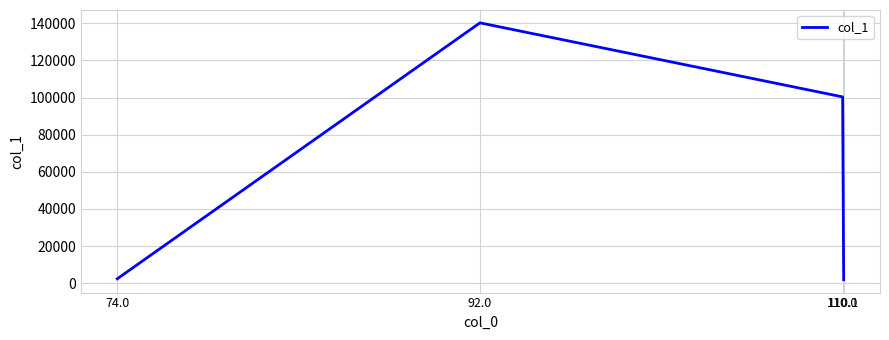

Which has a higher value, 74.0 or 92.0?

92.0